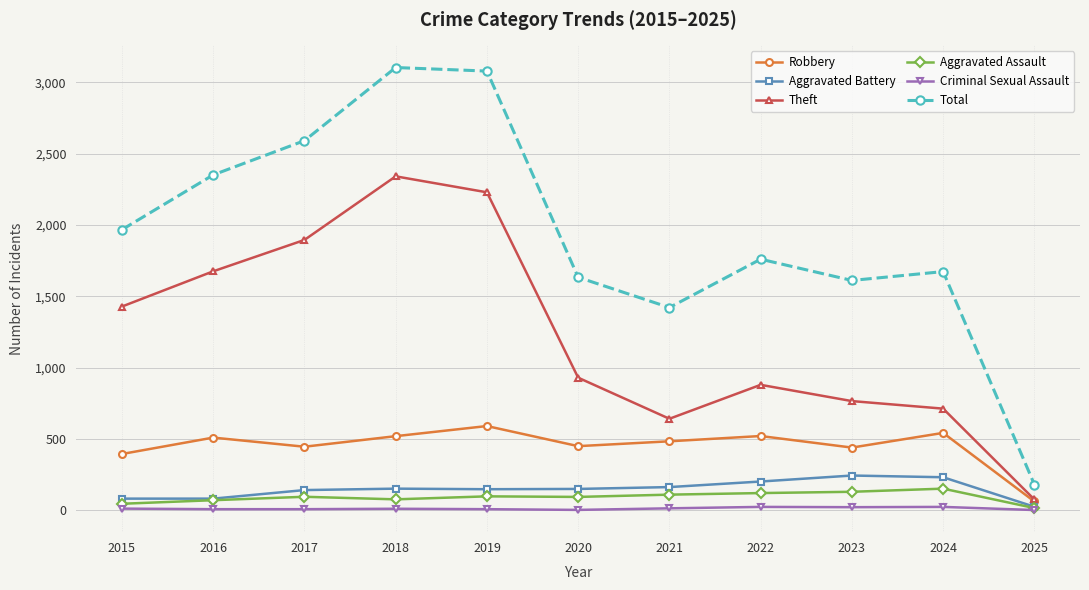

At how many categories does at least one series exceed 3048?

2